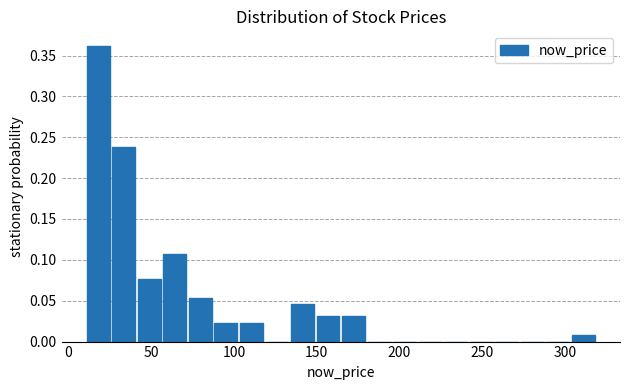

Around what value on the x-axis is the tallest bar? Give the approximate position of its centre, as read against the axis.

20